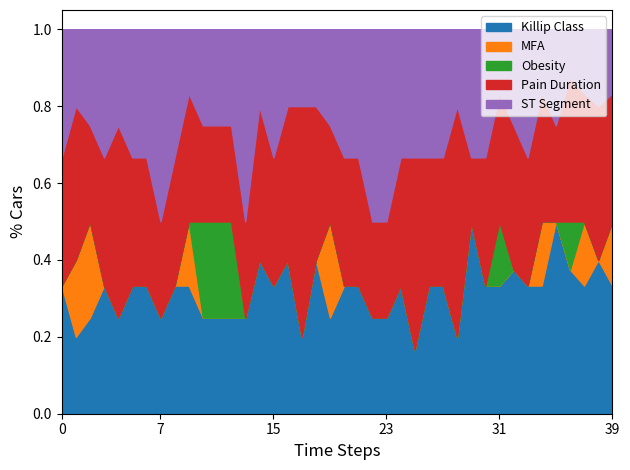

Is the value of Pain Duration at 38 greater than the value of Obesity at 33?

Yes